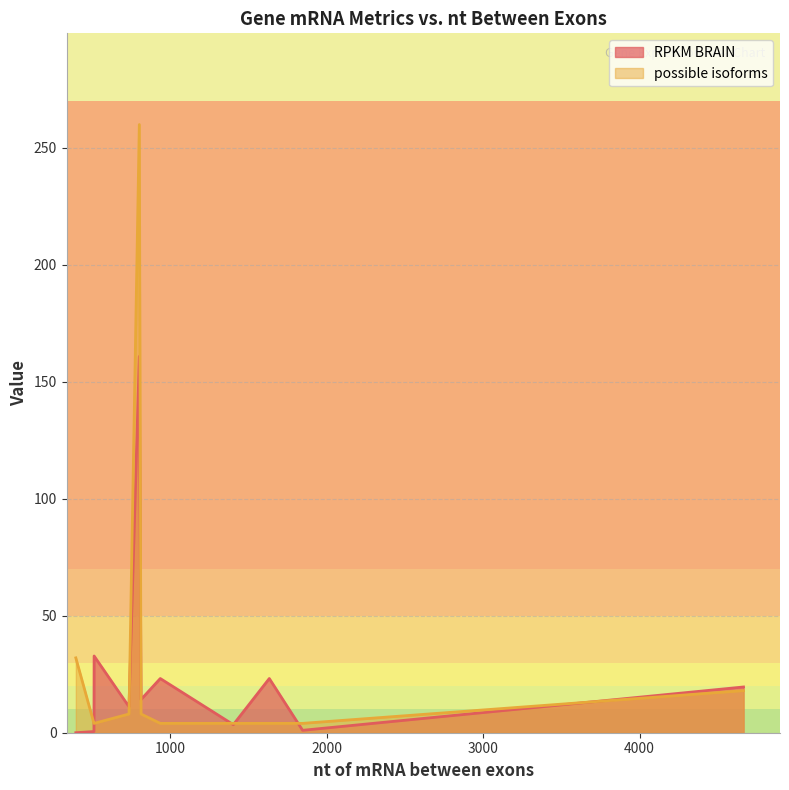

How many values in the RPKM BRAIN series are below 14?

5